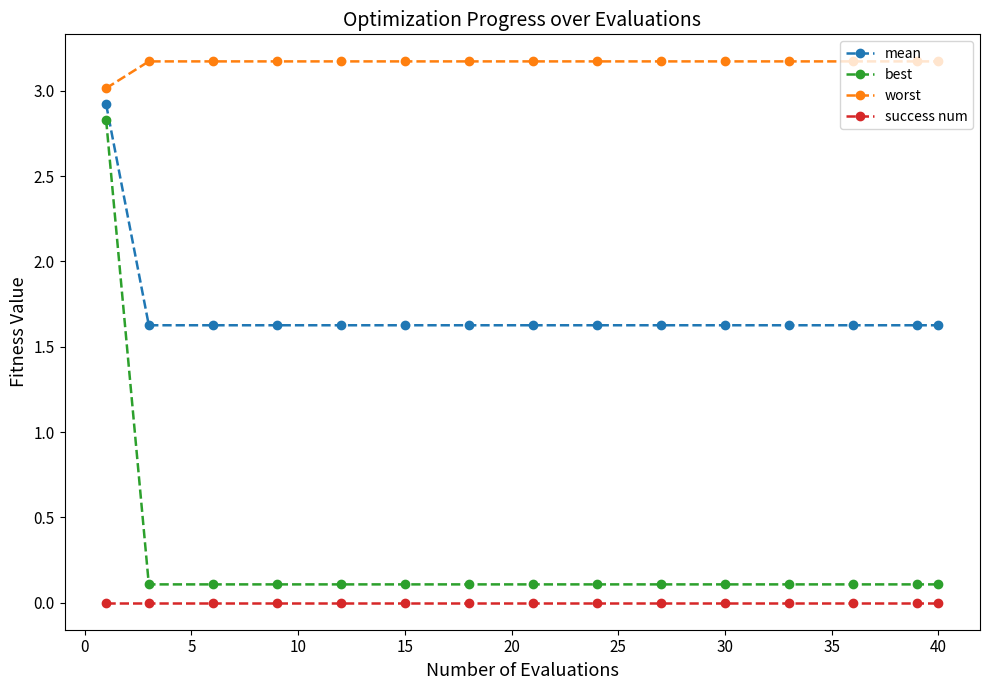

True or false: best and worst intersect in this chart.

False